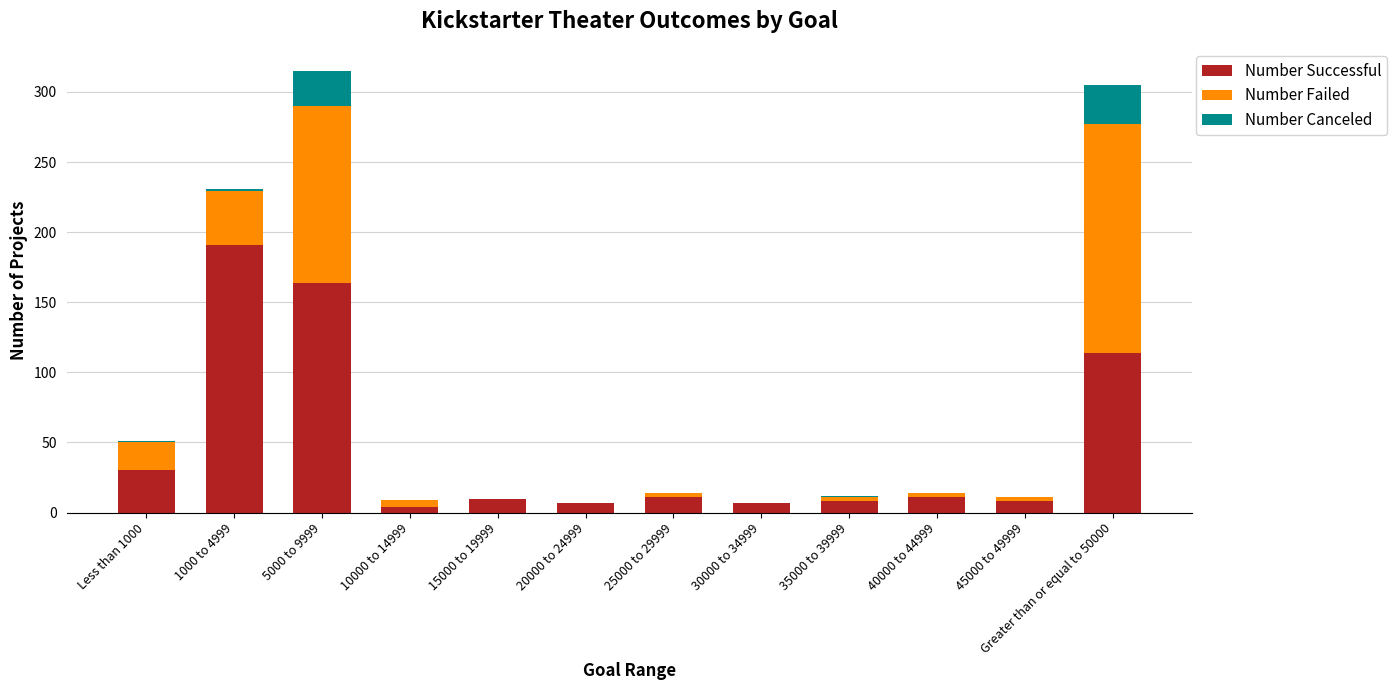

The Number Successful series shows 11 at 40000 to 44999. True or false?

True